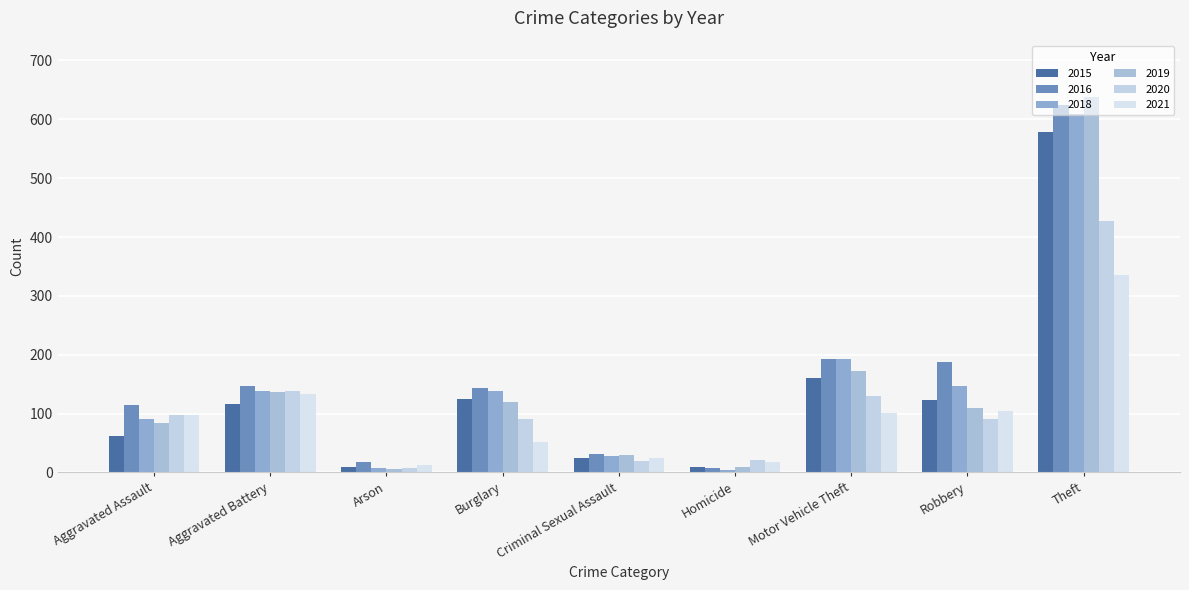

What is the spread (max minus min) of values at Arson?

12